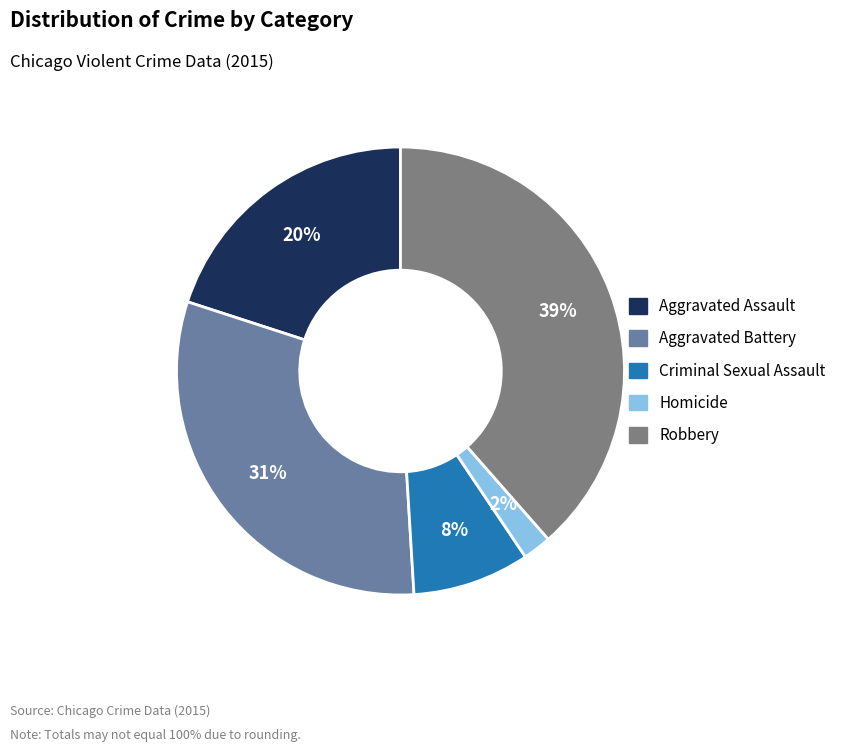

Combined, do Aggravated Battery and Robbery account for over 50%?

Yes